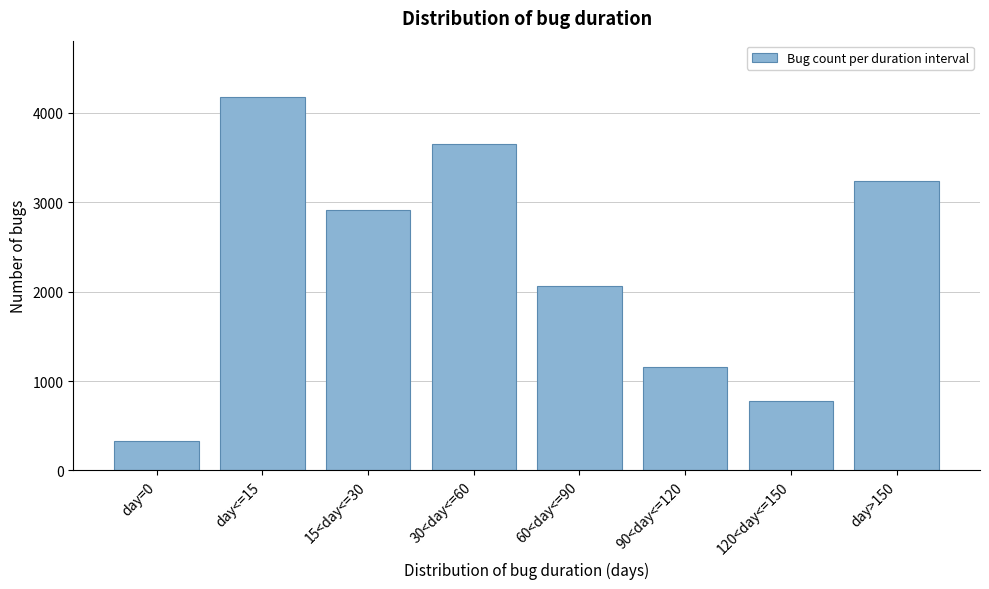

Reading right to left, what are all the values shown in this chart?

day>150=3243	120<day<=150=776	90<day<=120=1154	60<day<=90=2065	30<day<=60=3656	15<day<=30=2910	day<=15=4182	day=0=327